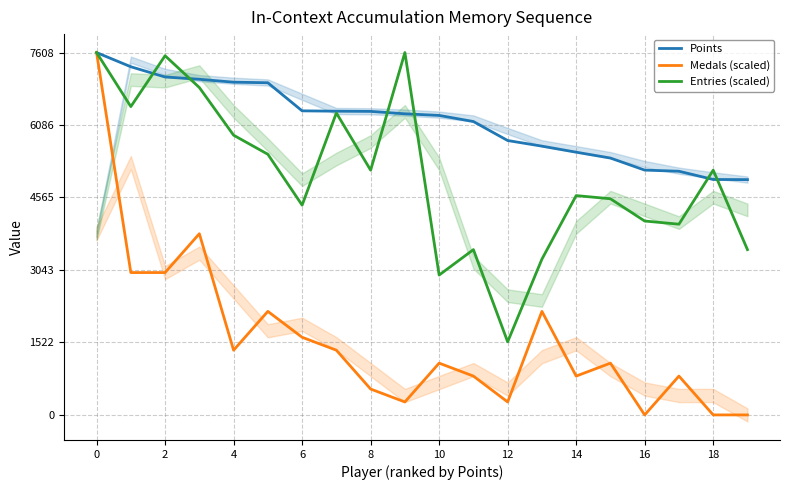

Does the chart display data point markers on the line(s)?

No